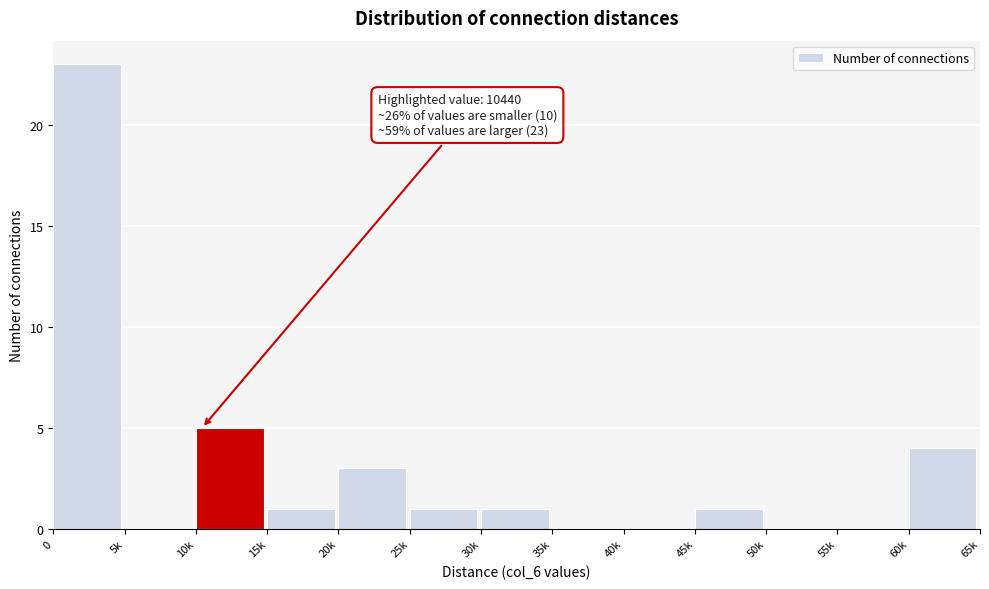

Reading left to right, transcribe all the data shown in this chart.

0=23	5k=0	10k=5	15k=1	20k=3	25k=1	30k=1	35k=0	40k=0	45k=1	50k=0	55k=0	60k=4